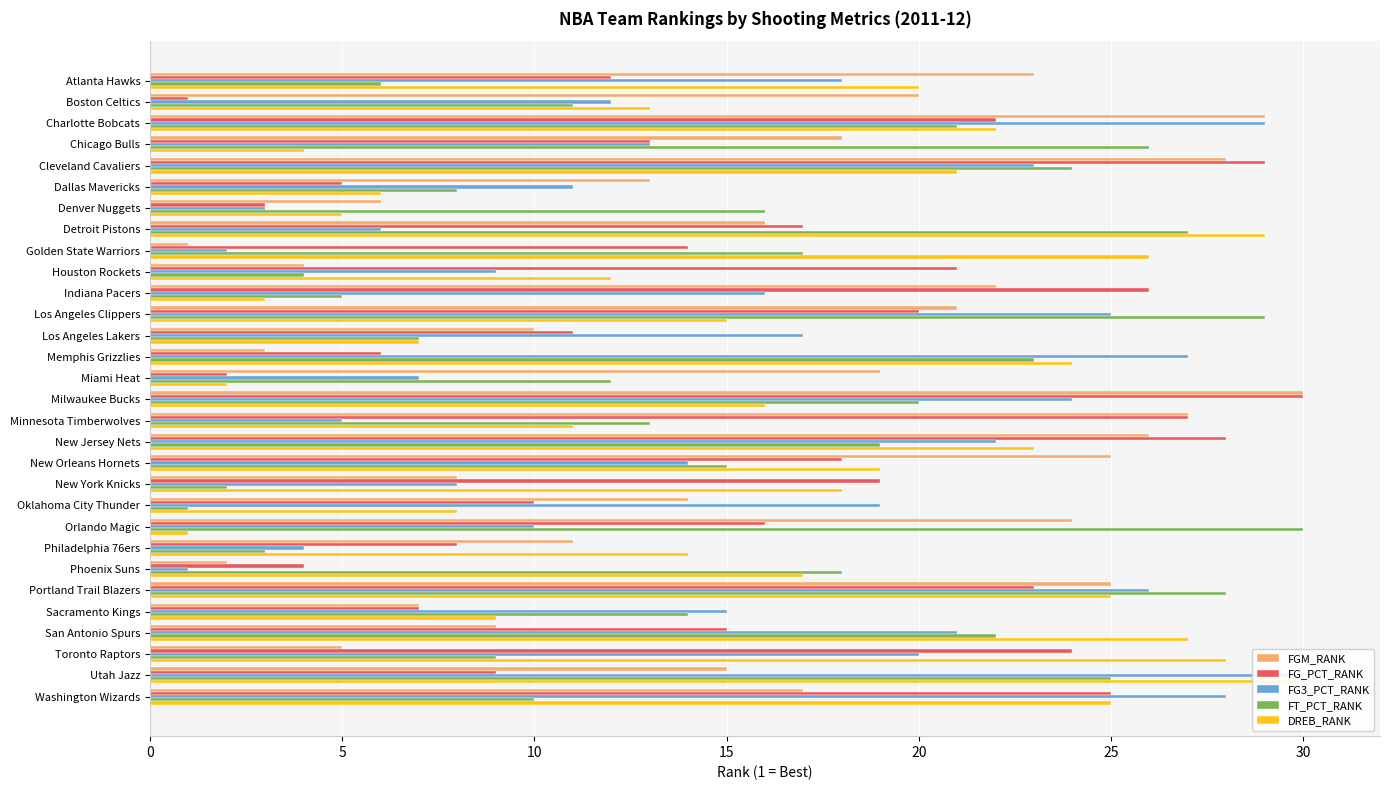

The FT_PCT_RANK series shows 23 at Memphis Grizzlies. True or false?

True